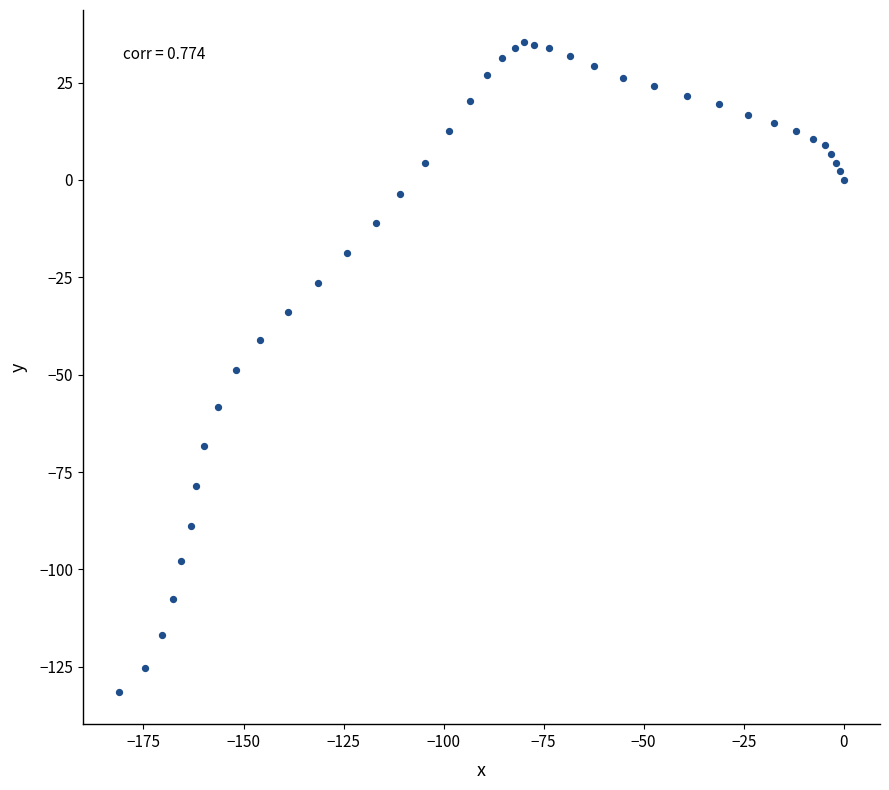

What is the range of X values (max minus min)?

181.1